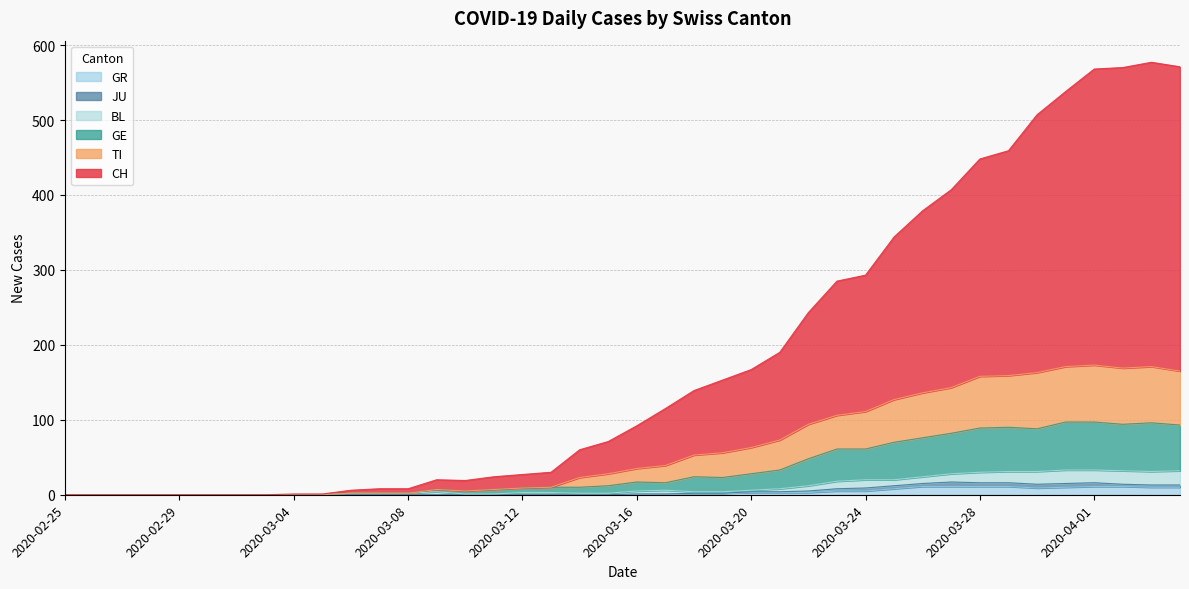

Which series changed the most between 2020-03-02 and 2020-03-16?

CH